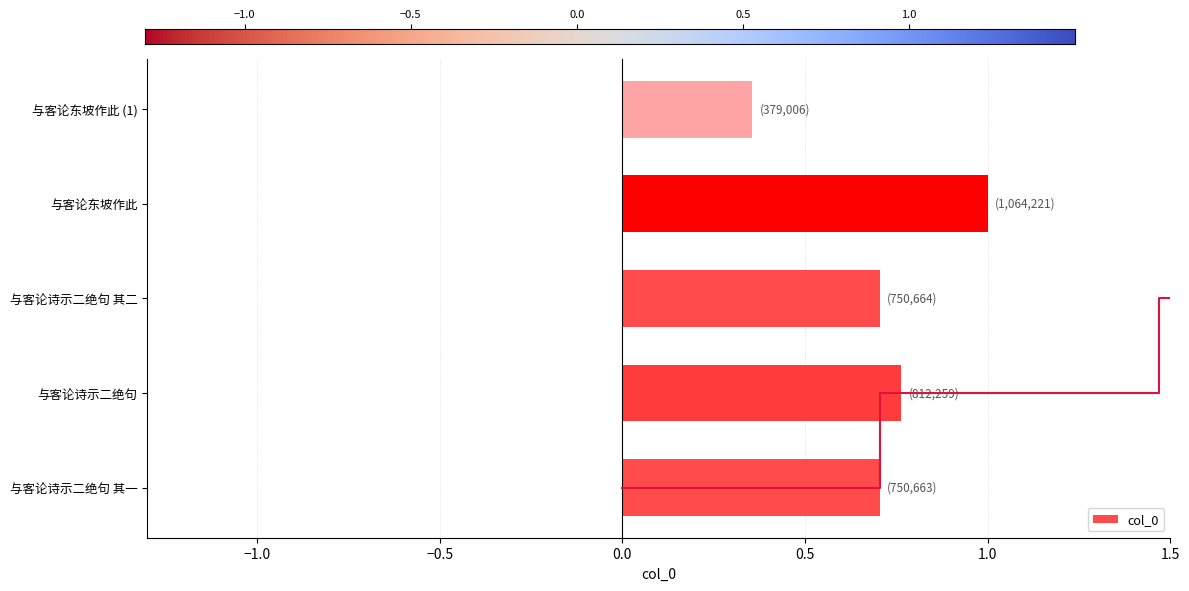

Is it true that col_0 equals 1.0 at 与客论诗示二绝句 其一?

False